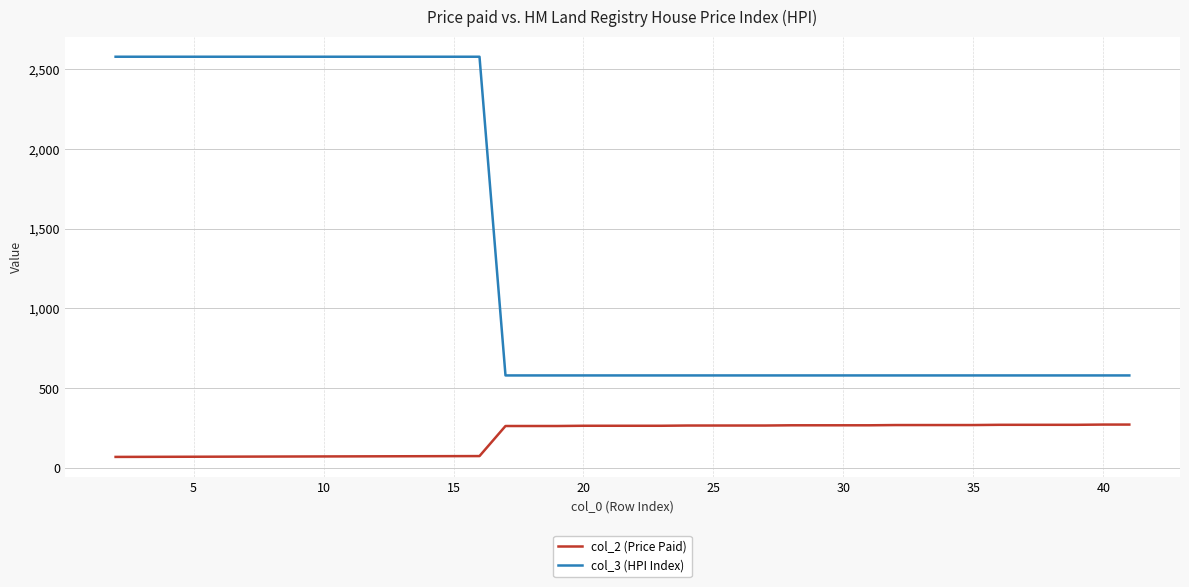

True or false: col_2 (Price Paid) and col_3 (HPI Index) cross at least once.

False